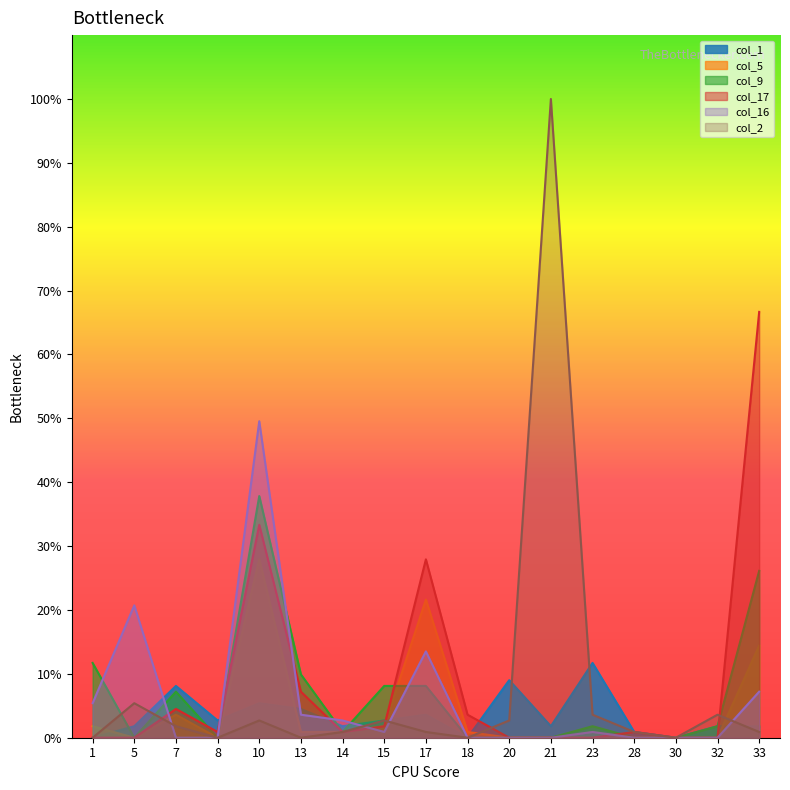

How many data points in col_1 are above 1?

13